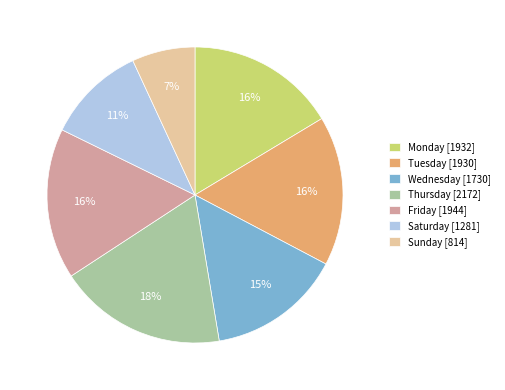

Is there any slice that represents more than half of the pie?

No